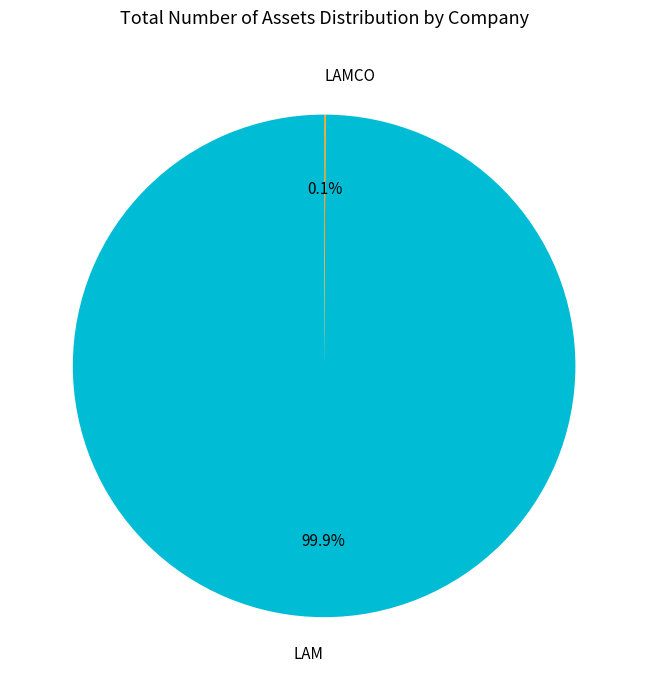

Which category has the biggest portion of the pie?

LAM